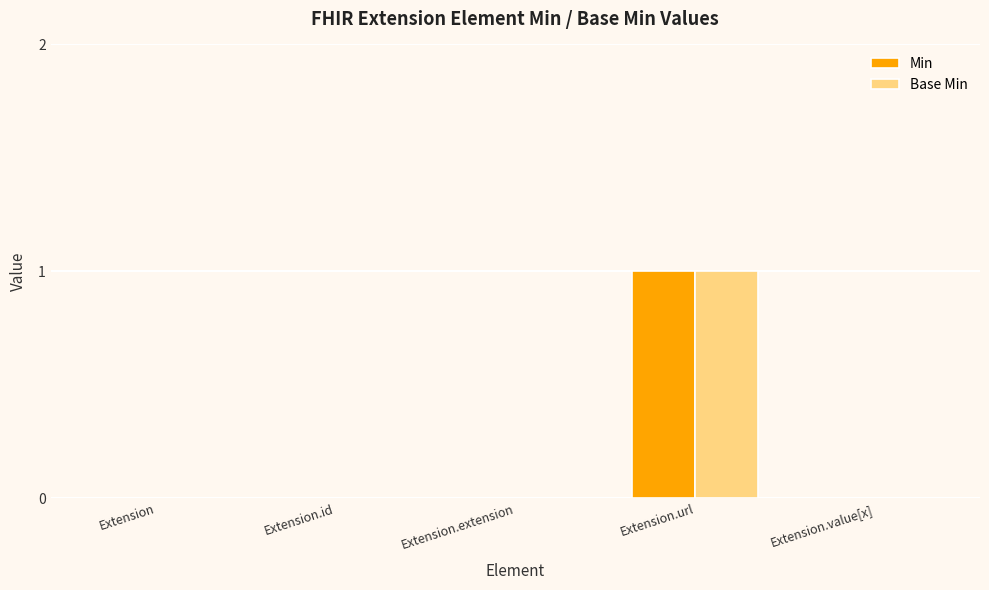

How many groups of bars are there?

5